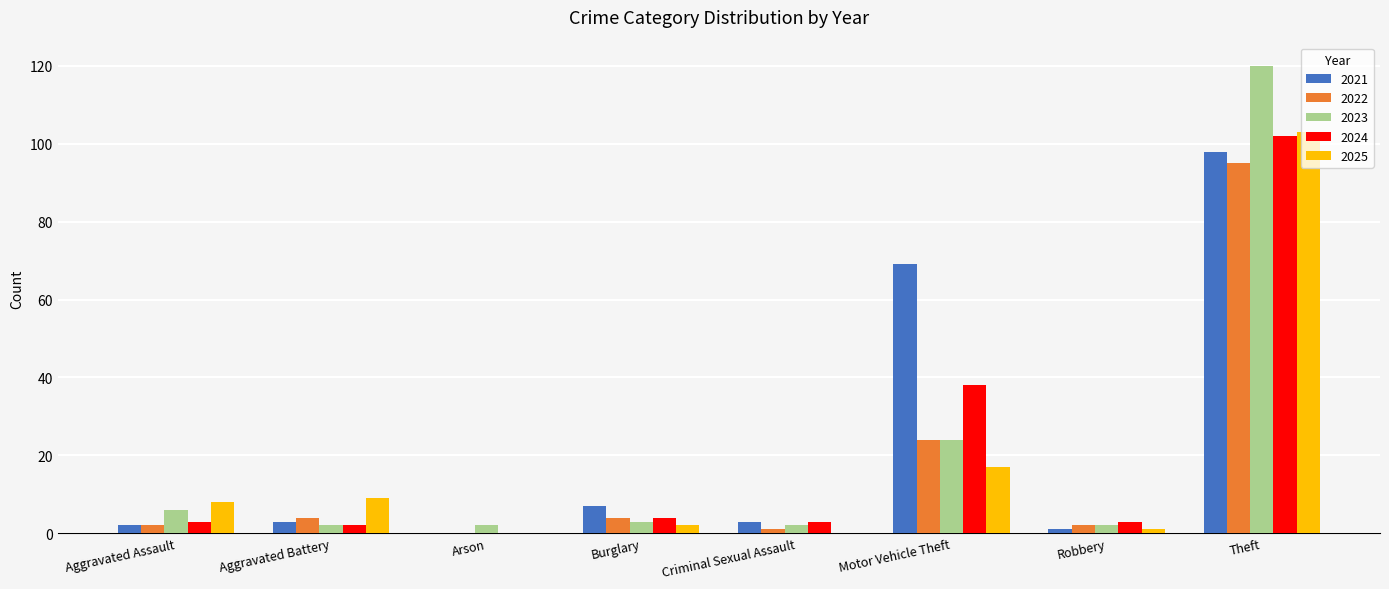

At which category is the sum across all series the highest?

Theft